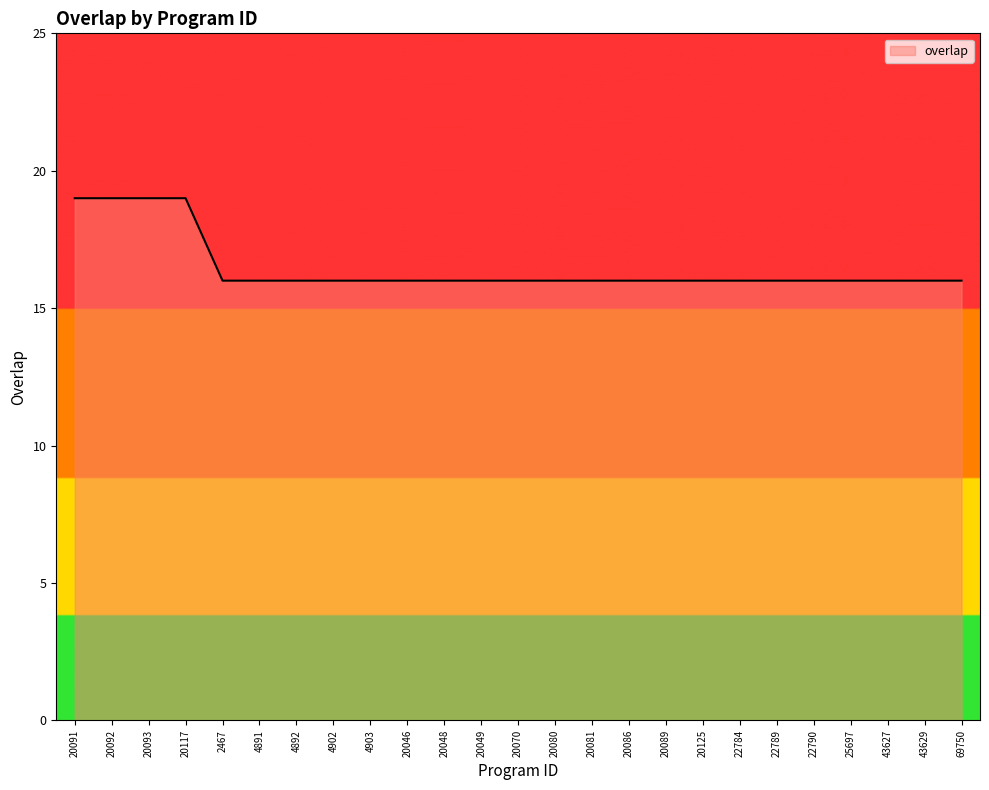

Reading left to right, list all the values displayed in this chart.

19	19	19	19	16	16	16	16	16	16	16	16	16	16	16	16	16	16	16	16	16	16	16	16	16